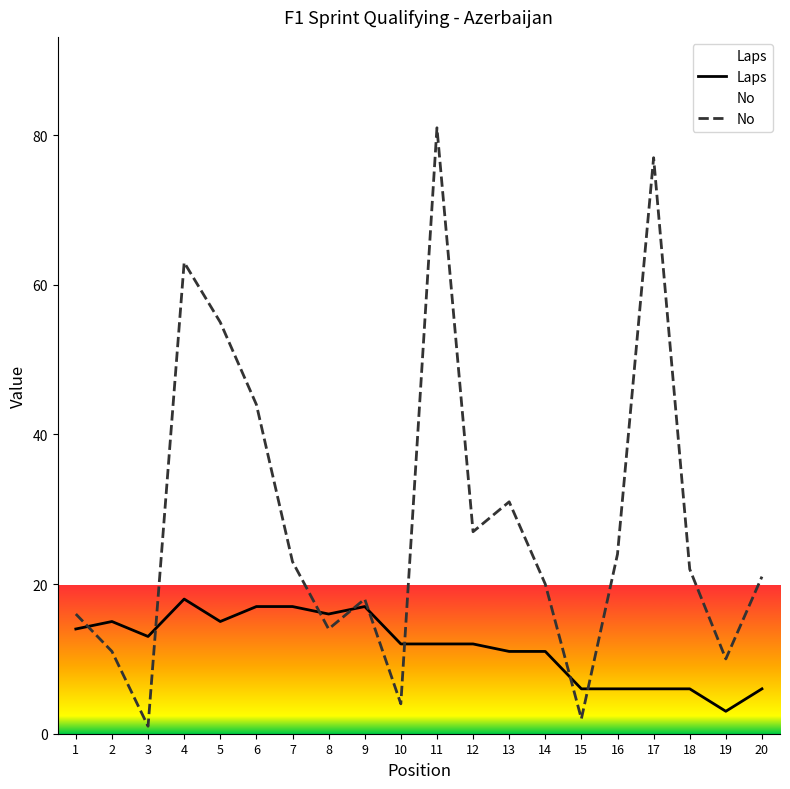

Reading left to right, list all the values displayed in this chart.

Laps: 14	15	13	18	15	17	17	16	17	12	12	12	11	11	6	6	6	6	3	6
No: 16	11	1	63	55	44	23	14	18	4	81	27	31	20	2	24	77	22	10	21